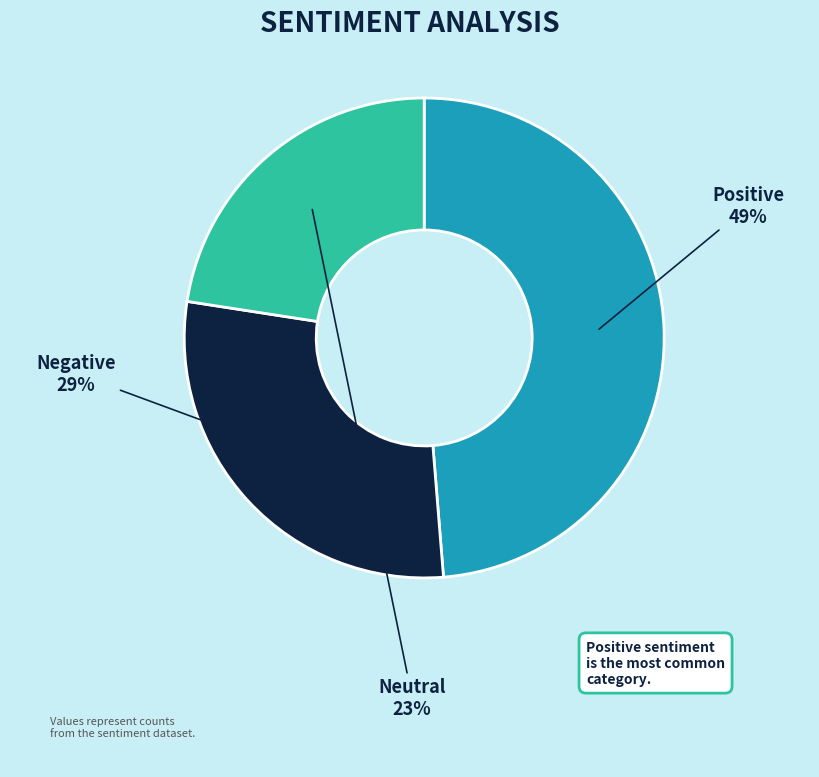

Which category has the biggest portion of the pie?

Positive